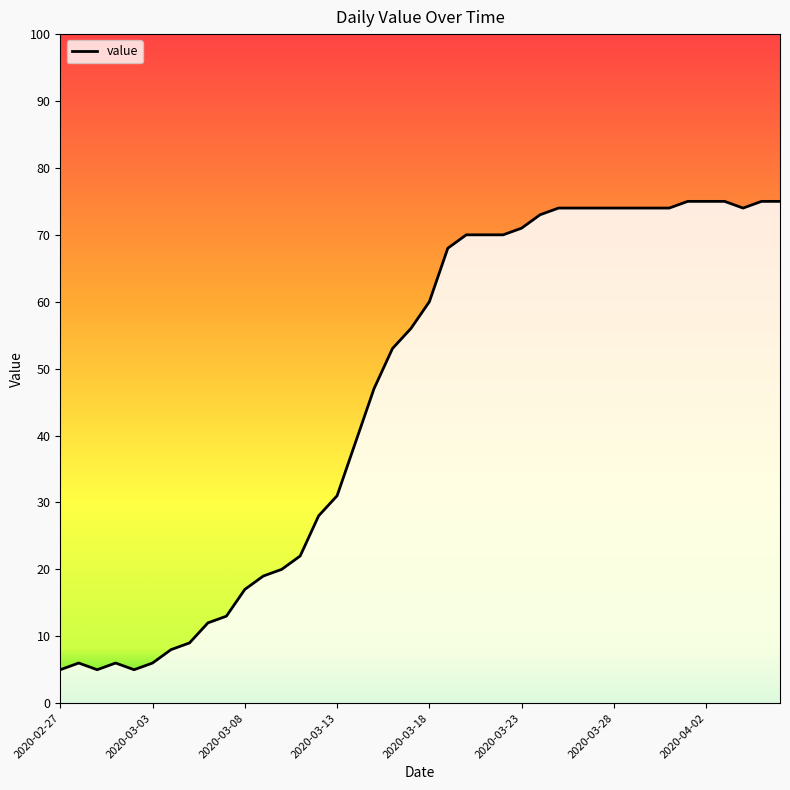

What is the greatest value displayed?

75